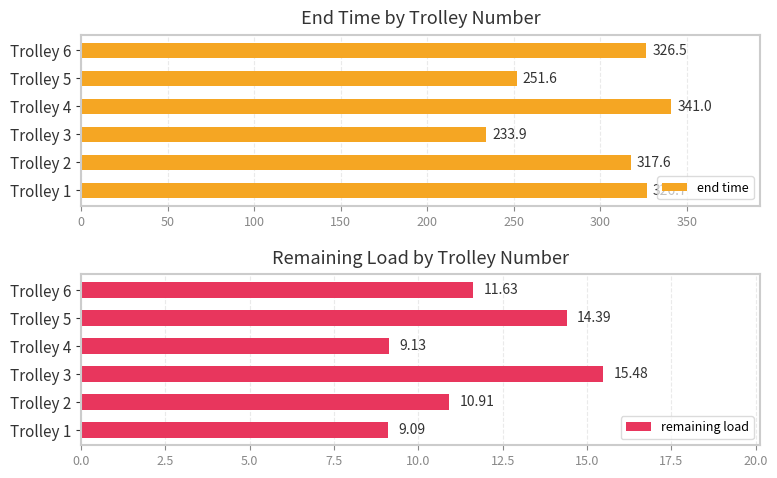

What is the difference between the maximum and minimum values in the remaining load series?

6.4